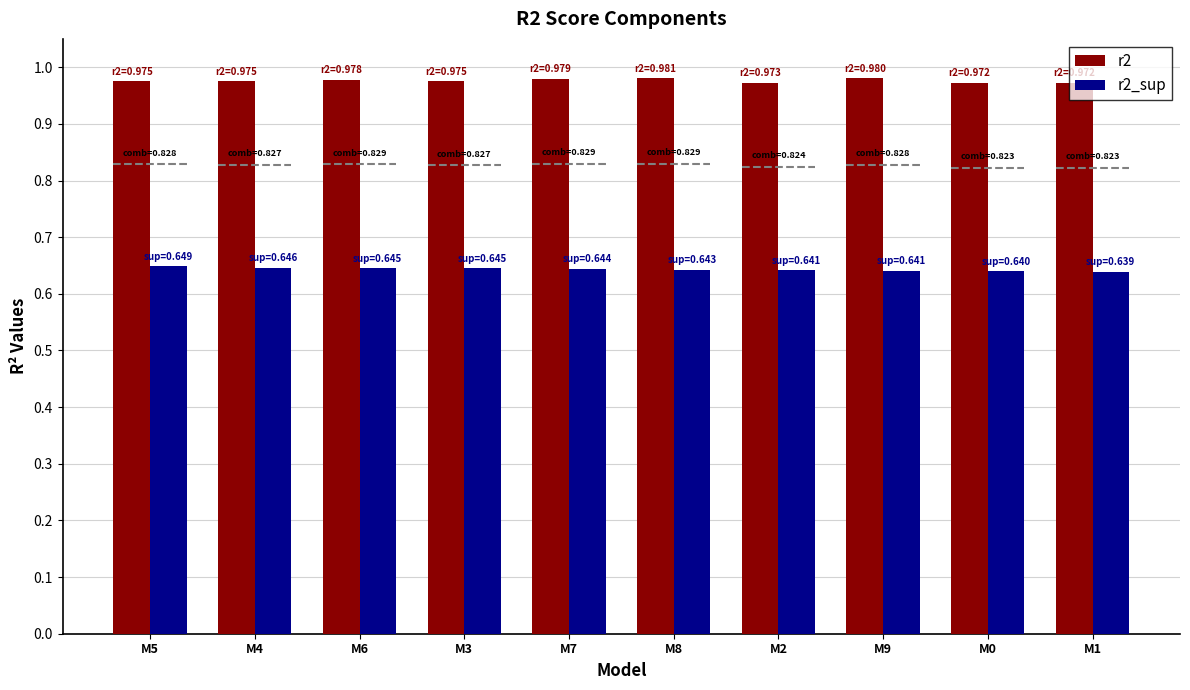

What is the sum of all r2_sup values?

6.4